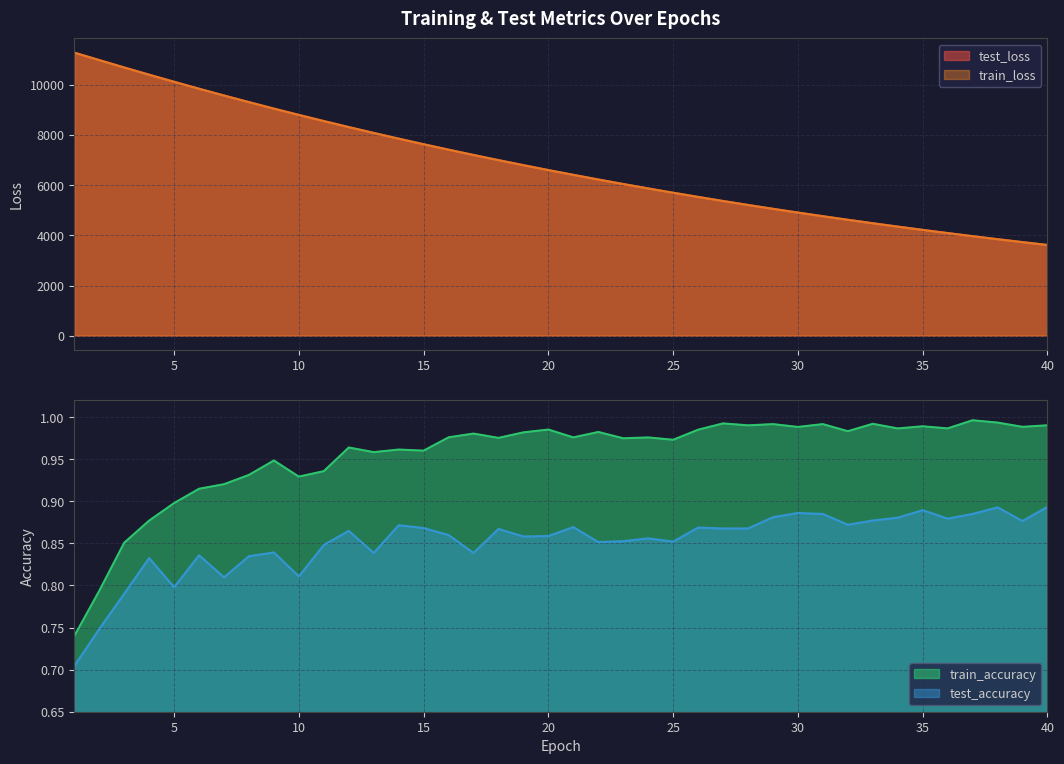

Is it true that test_loss equals 9369.9 at 26?

False